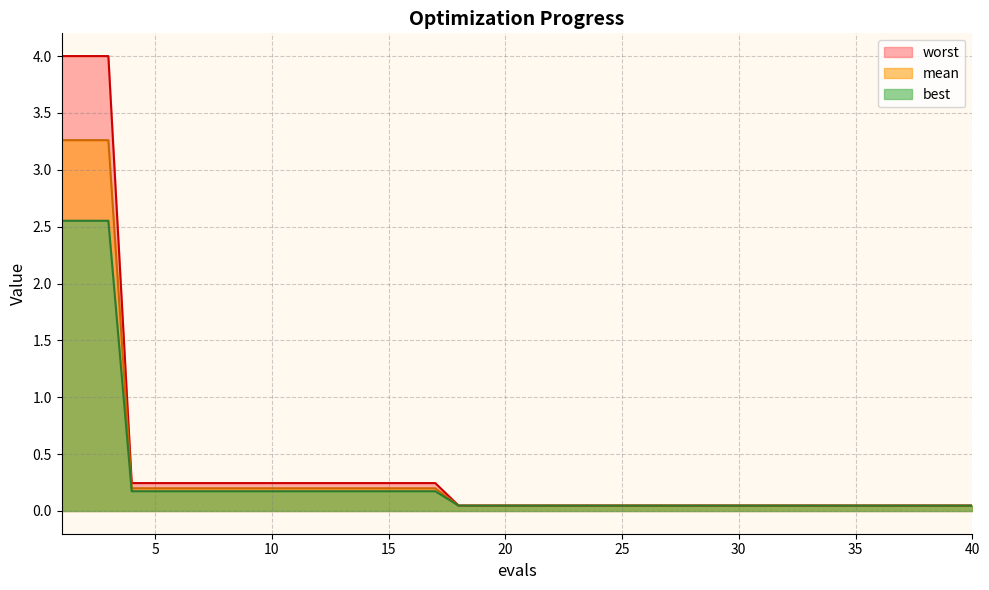

Is it true that mean equals 3.3 at 2?

True